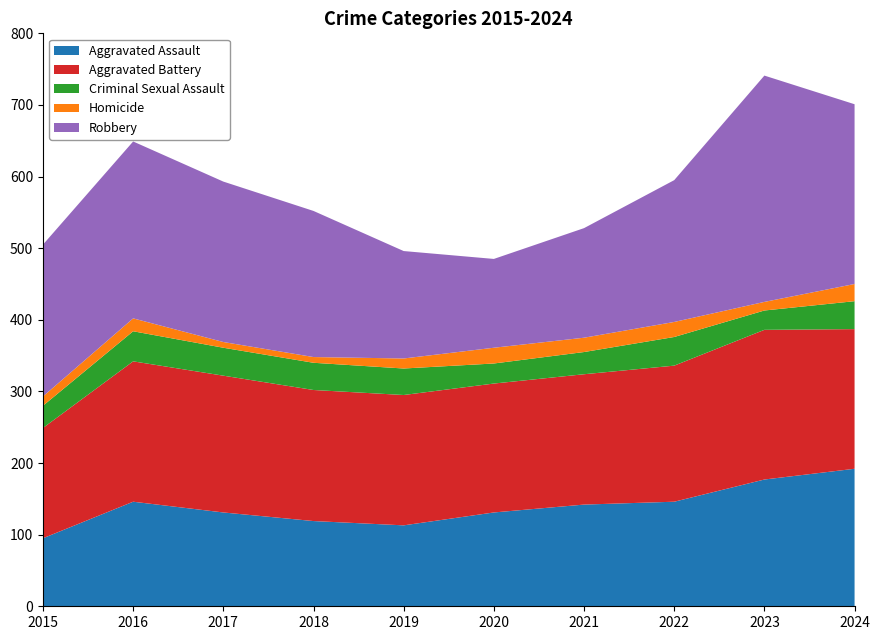

What are all the series names shown in the legend?

Aggravated Assault, Aggravated Battery, Criminal Sexual Assault, Homicide, Robbery